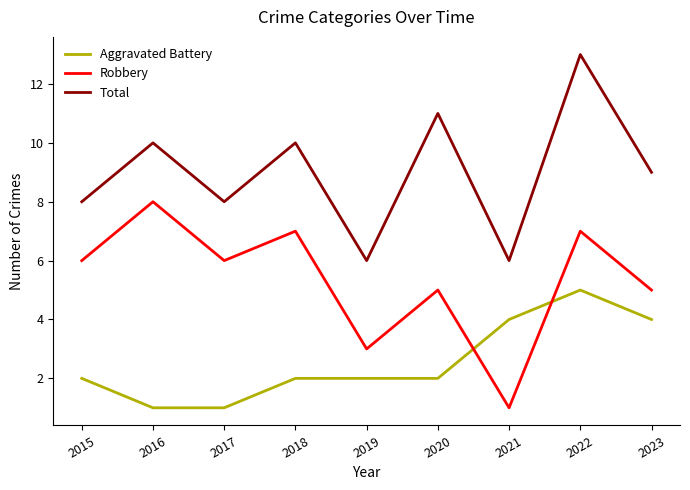

True or false: Total has a value of 13 at 2023.

False